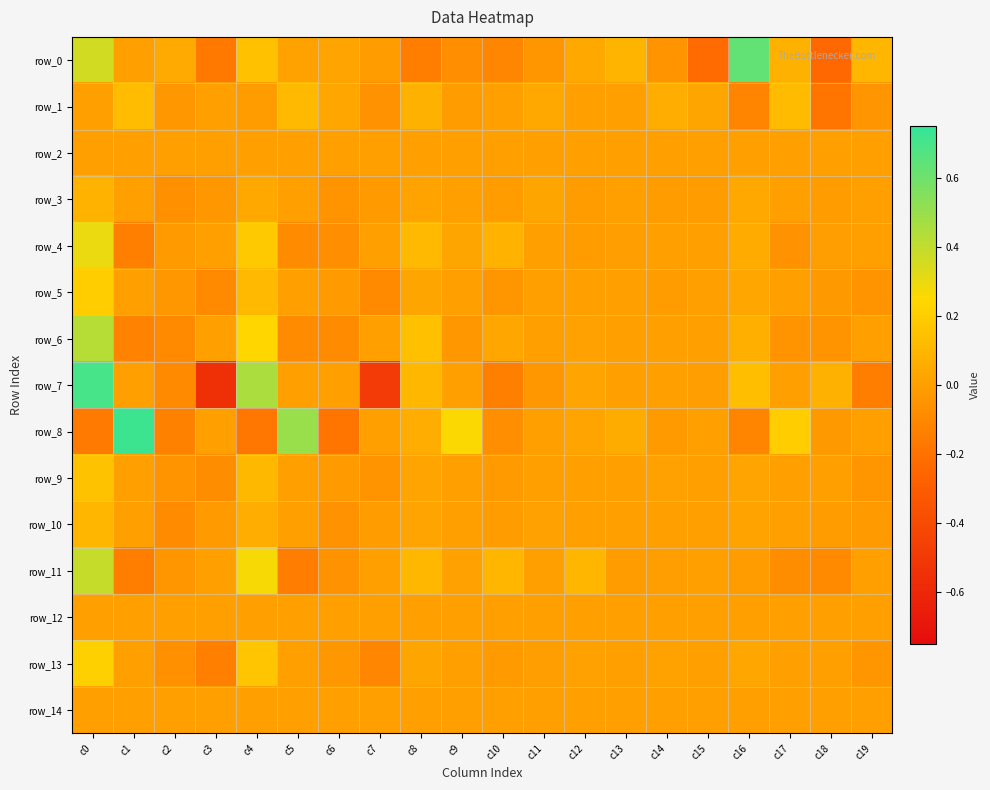

At which label is row_5 closest to 0?

c1